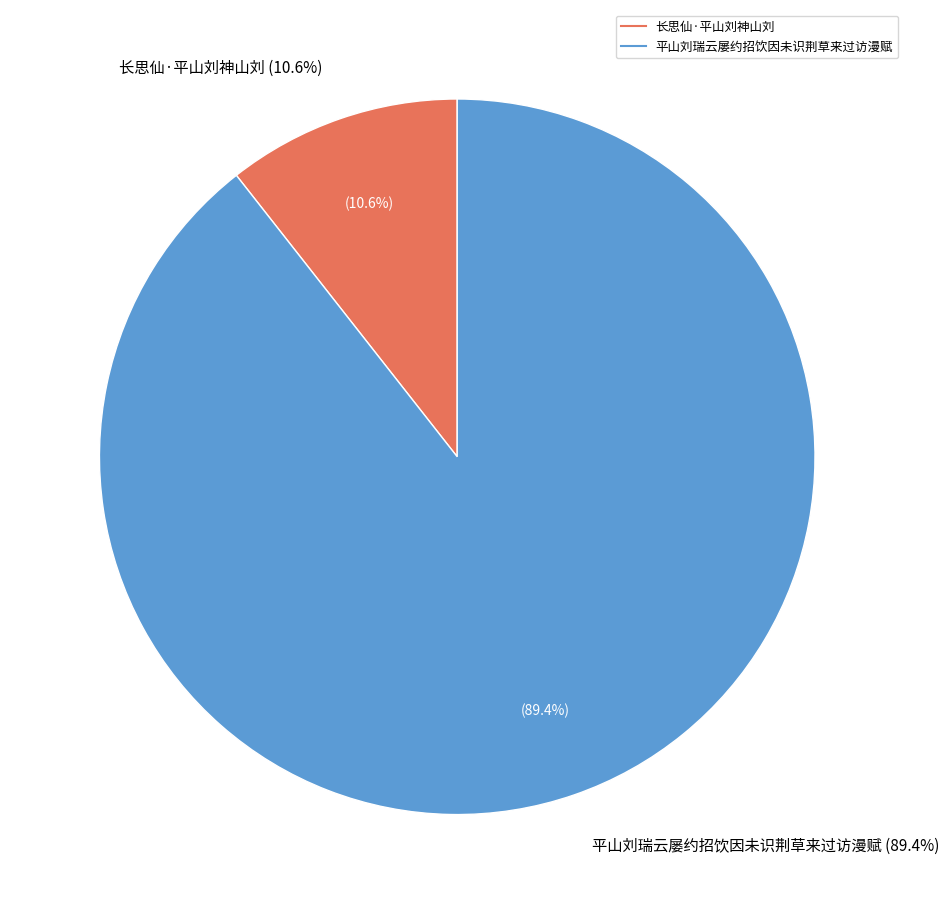

Does any single category account for the majority?

Yes